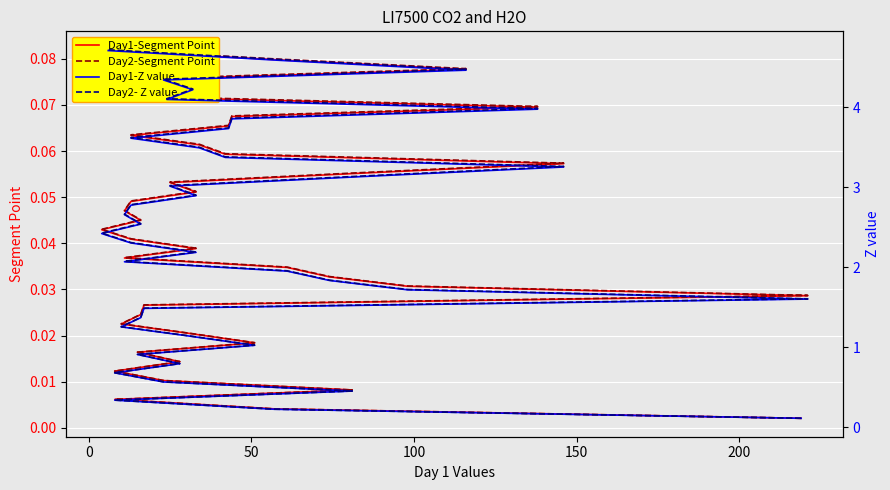

How many lines are shown in the chart?

4